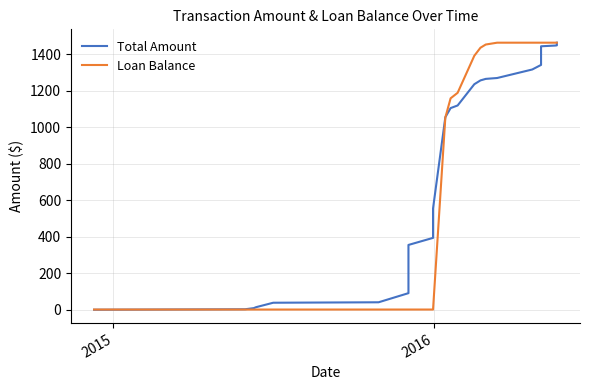

How many lines are shown in the chart?

2